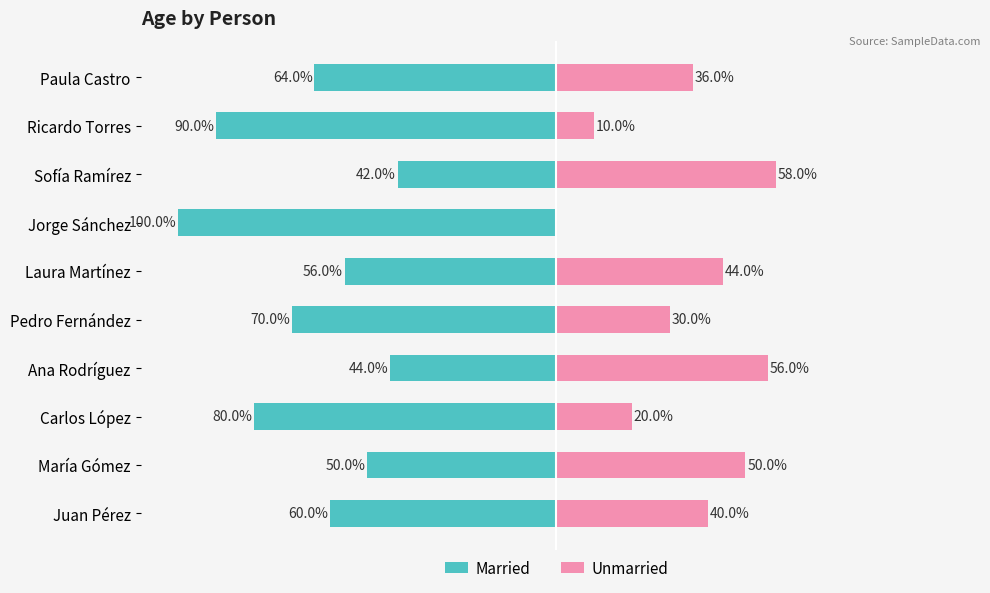

How many bars are there in each group?

2